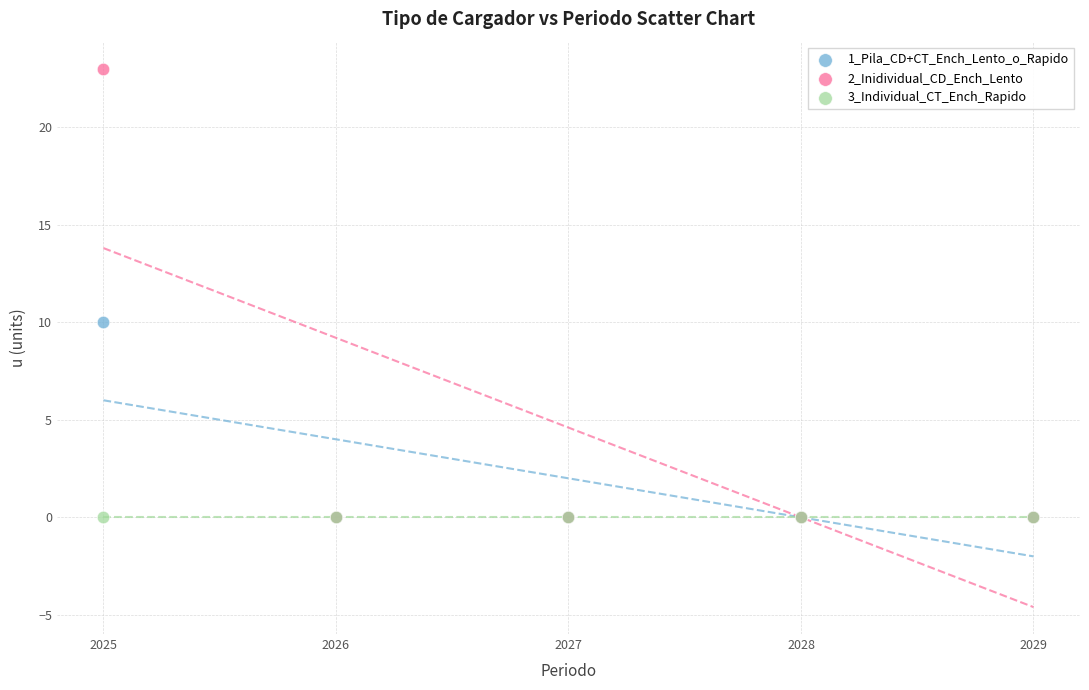

What are all the series names shown in the legend?

1_Pila_CD+CT_Ench_Lento_o_Rapido, 2_Inidividual_CD_Ench_Lento, 3_Individual_CT_Ench_Rapido